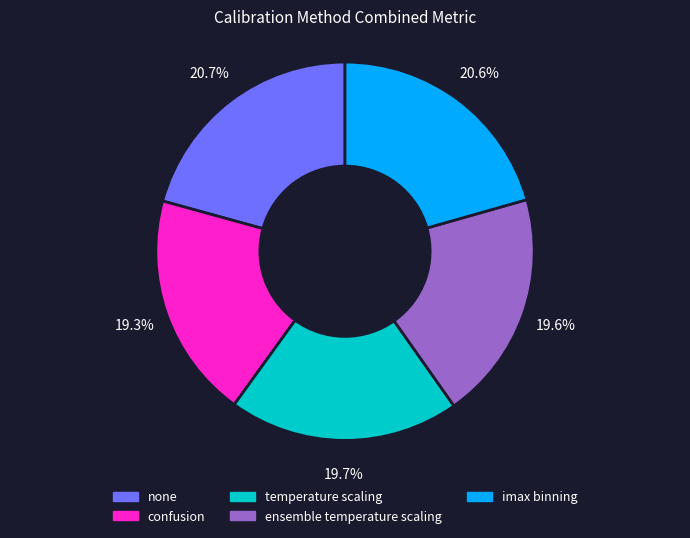

Combined, do ensemble temperature scaling and imax binning account for over 50%?

No